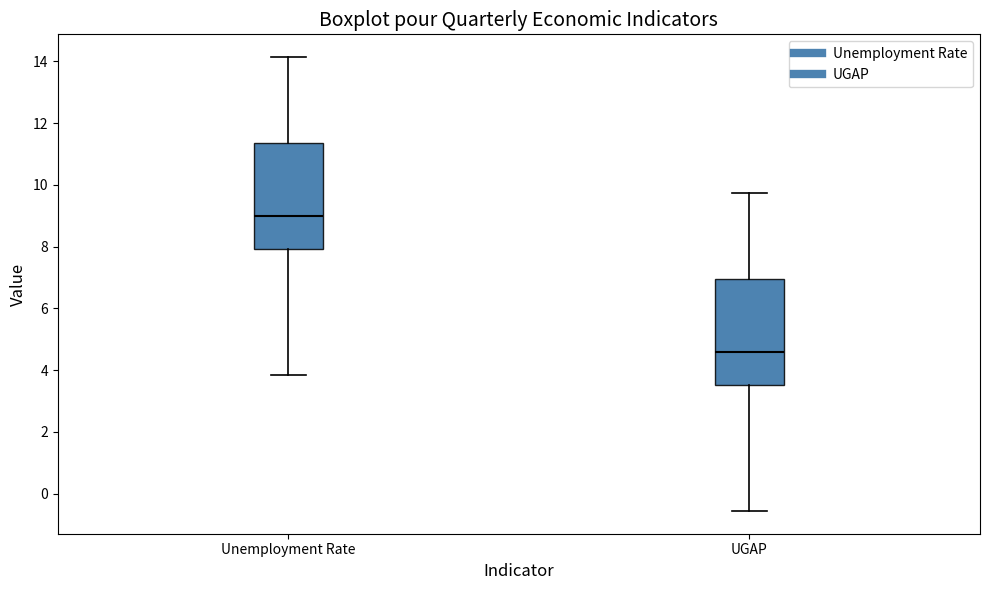

Reading left to right, read every box against the y-axis: the position of its median line, the range the box covers, and the ends of its whiskers. The values are not printed on the chart, so give them approximately, as read against the axis.

Unemployment Rate: median 9.0, box 8.0 to 11.4, whiskers 3.8 to 14.2
UGAP: median 4.6, box 3.6 to 7.0, whiskers -0.6 to 9.8